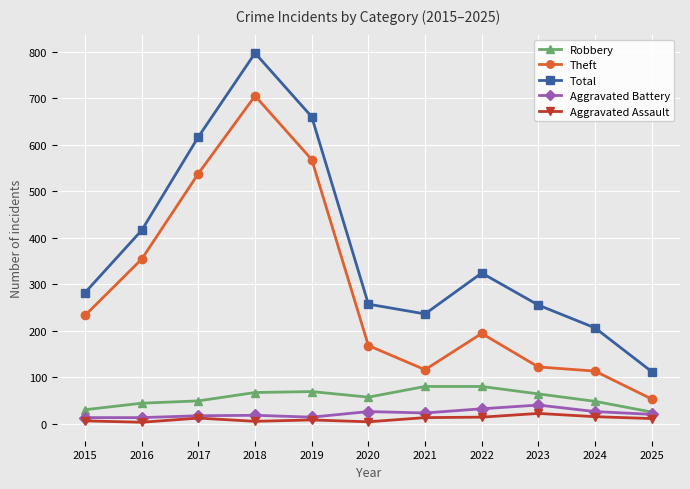

Between 2023 and 2025, which series saw the biggest shift?

Total